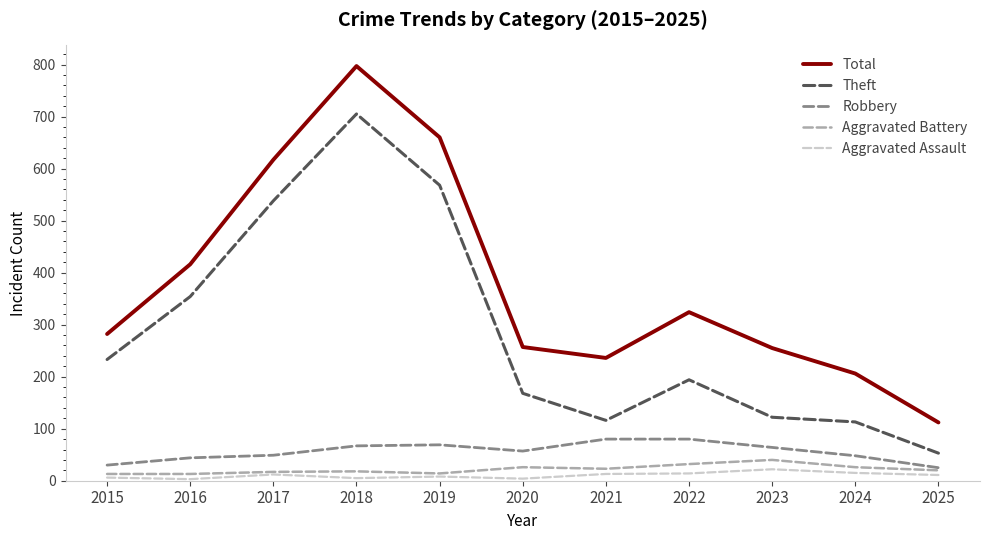

Which series has the largest total across all categories?

Total